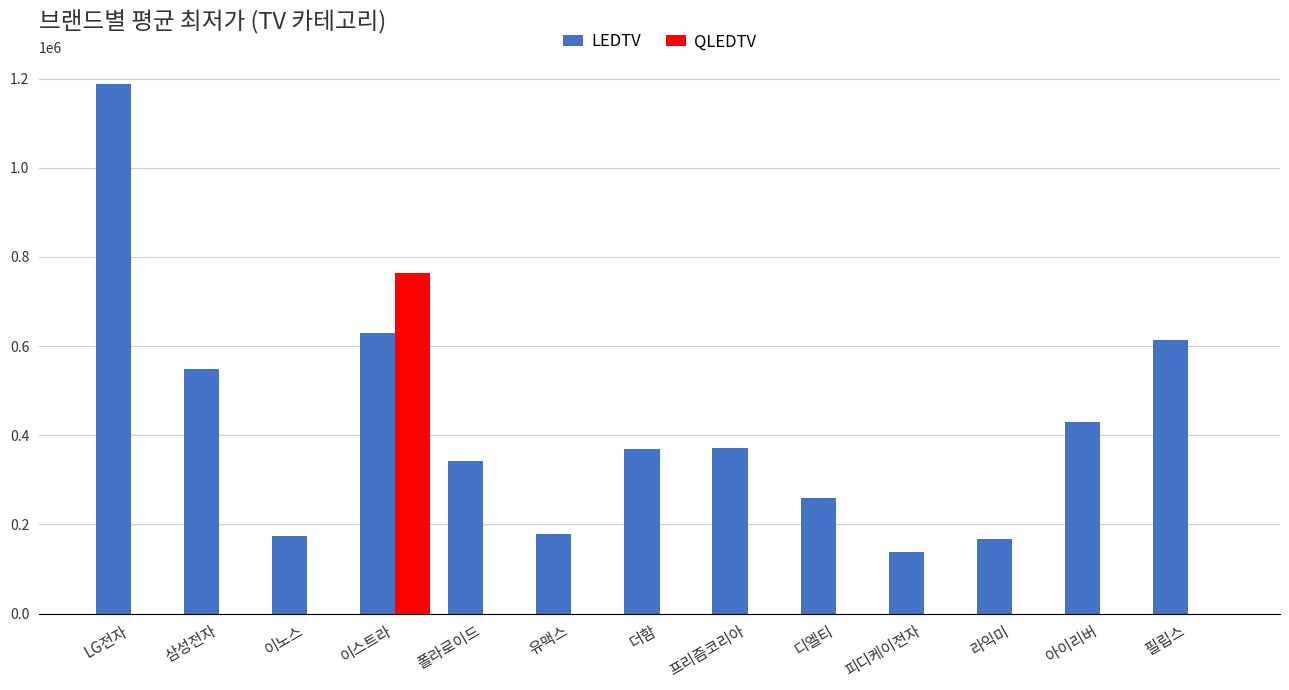

At which label does LEDTV reach its peak?

LG전자